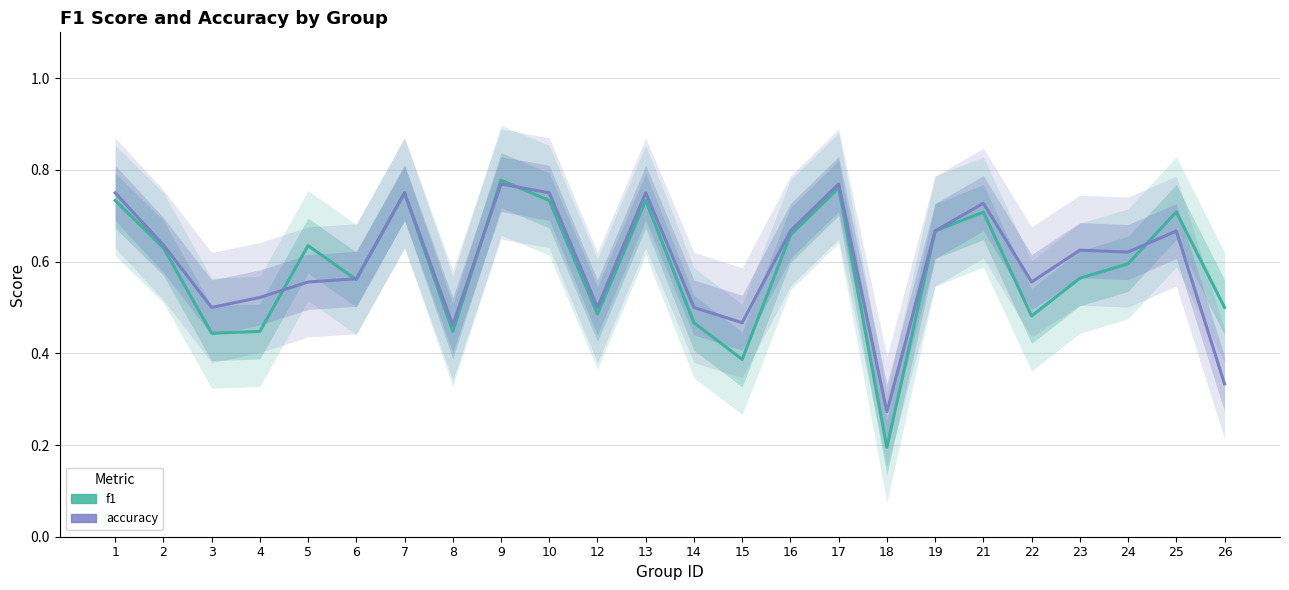

Which series changed the most between 10 and 17?

f1